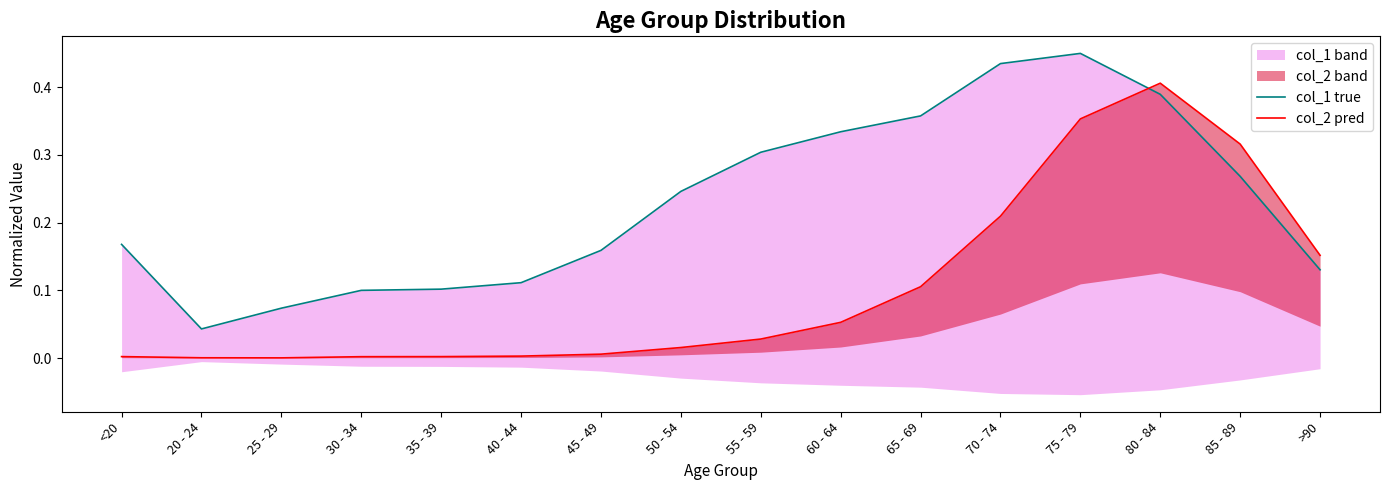

Which label corresponds to the largest value in the chart?

75 - 79